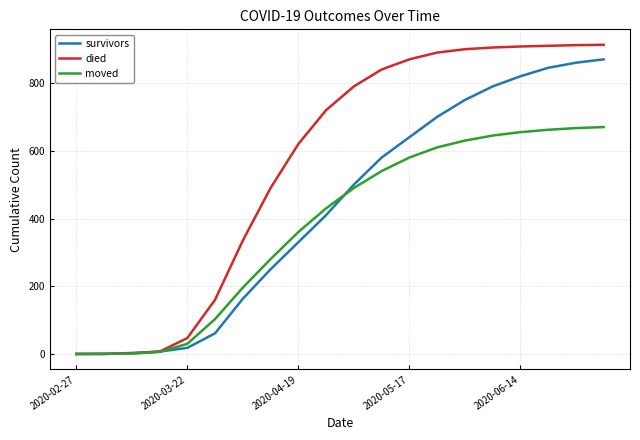

Which series has the largest total across all categories?

died